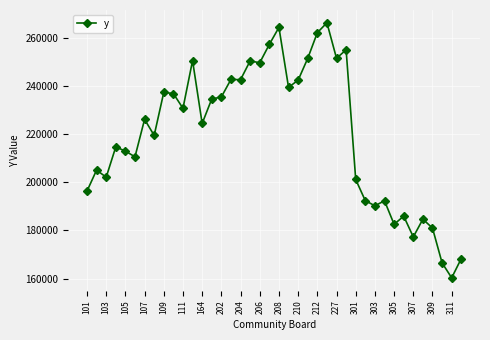

What is the greatest value displayed?

266127